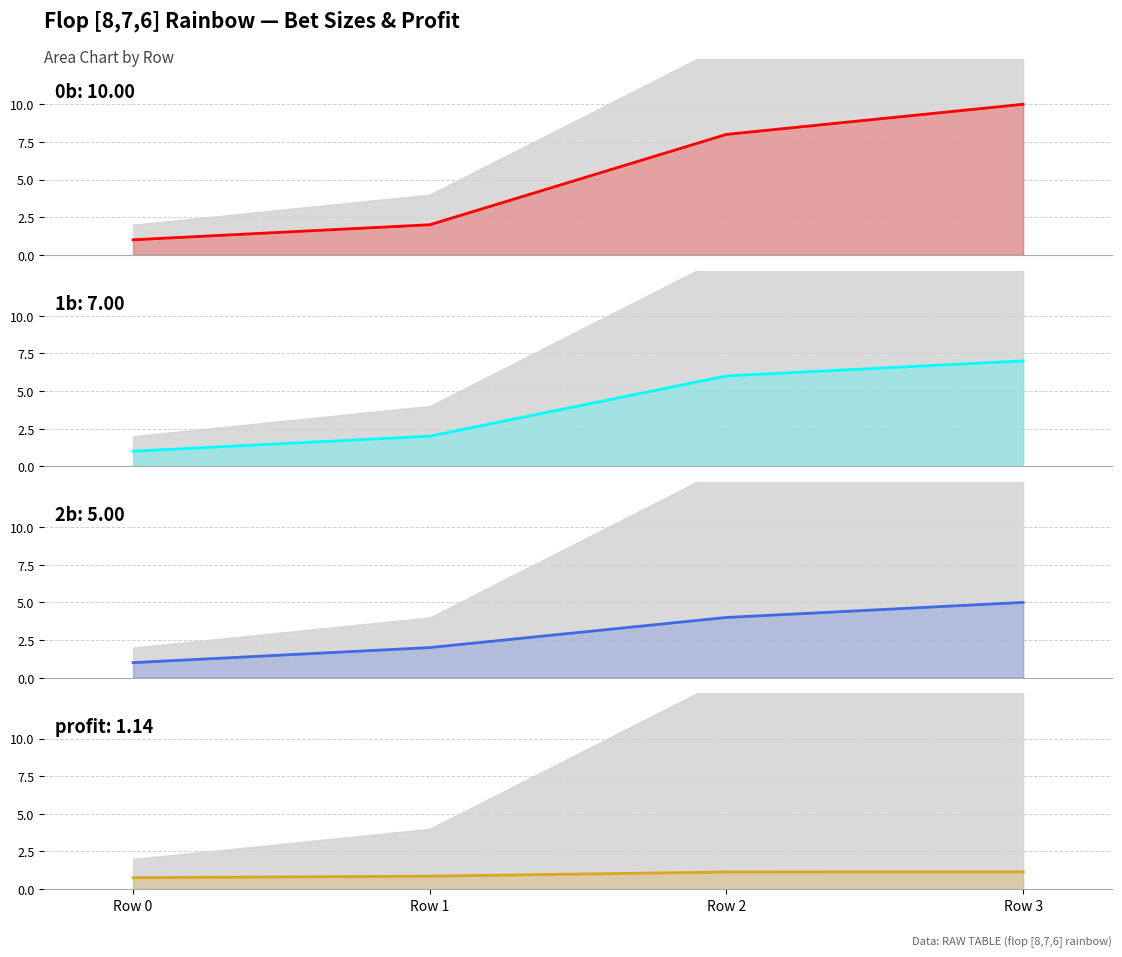

Reading left to right, transcribe all the data shown in this chart.

0b: 1.0	2.0	8.0	10.0
1b: 1.0	2.0	6.0	7.0
2b: 1.0	2.0	4.0	5.0
profit: 0.8	0.9	1.1	1.1